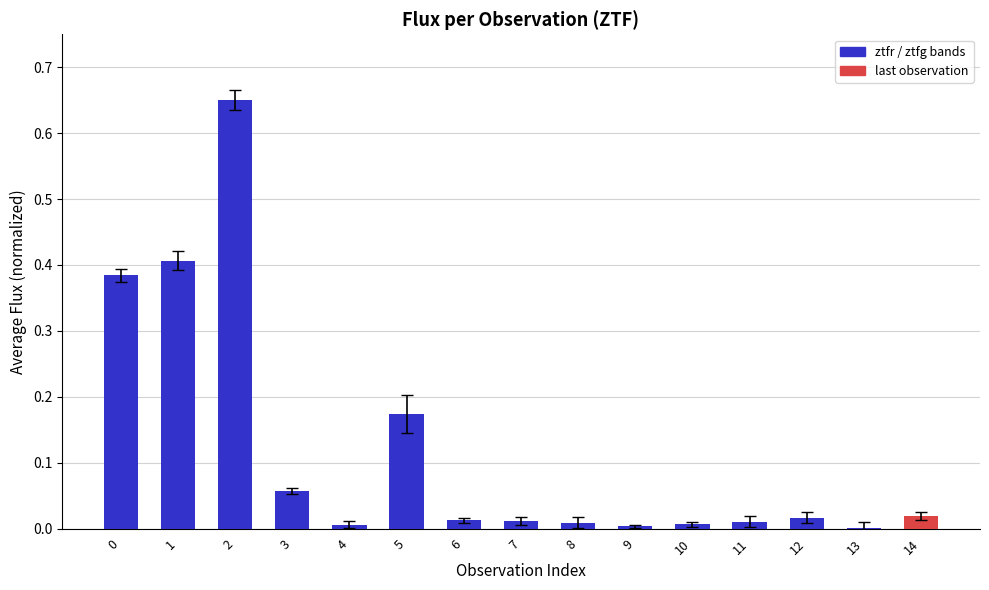

What is the sum of all values?

1.8